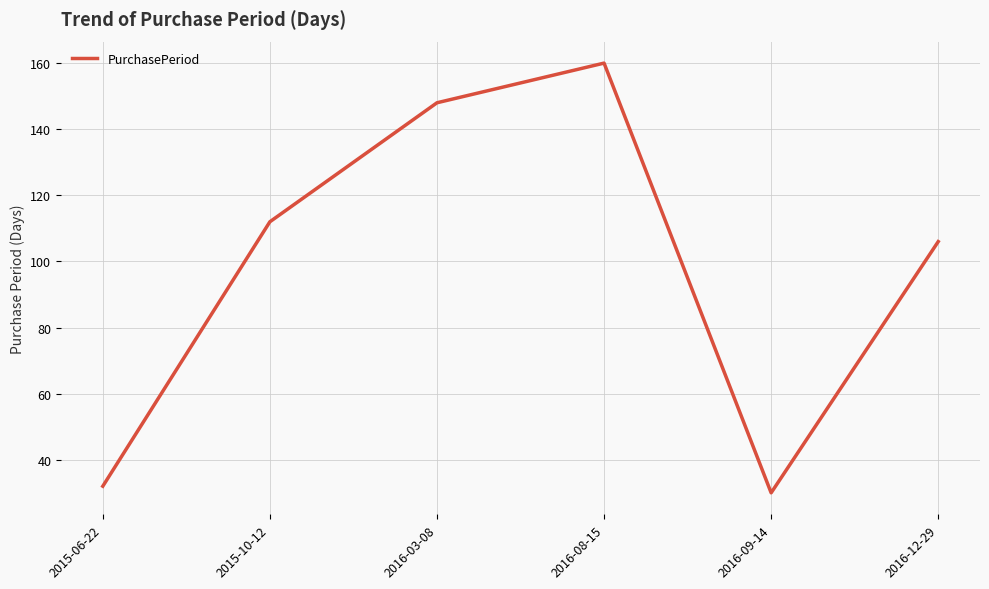

What position from the right is 2016-12-29?

1